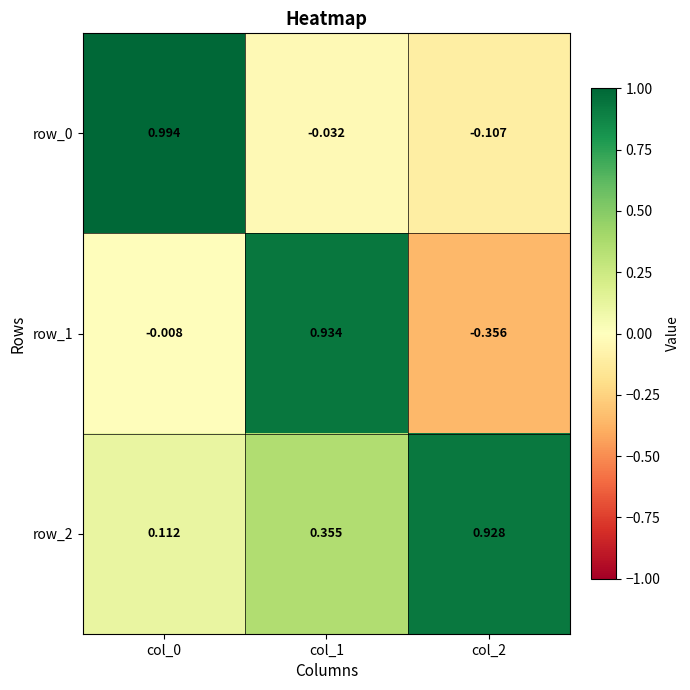

Is the value of row_2 at col_0 greater than the value of row_0 at col_0?

No